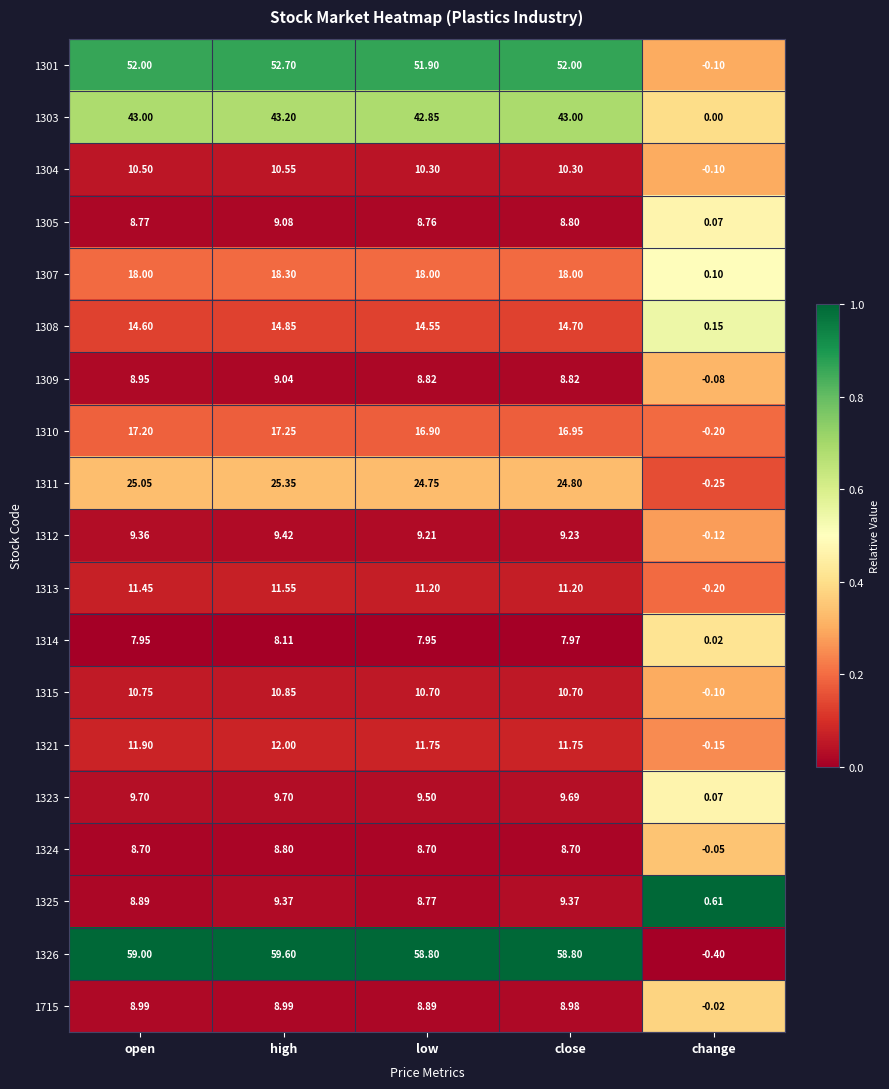

At which category is the sum across all series the highest?

high